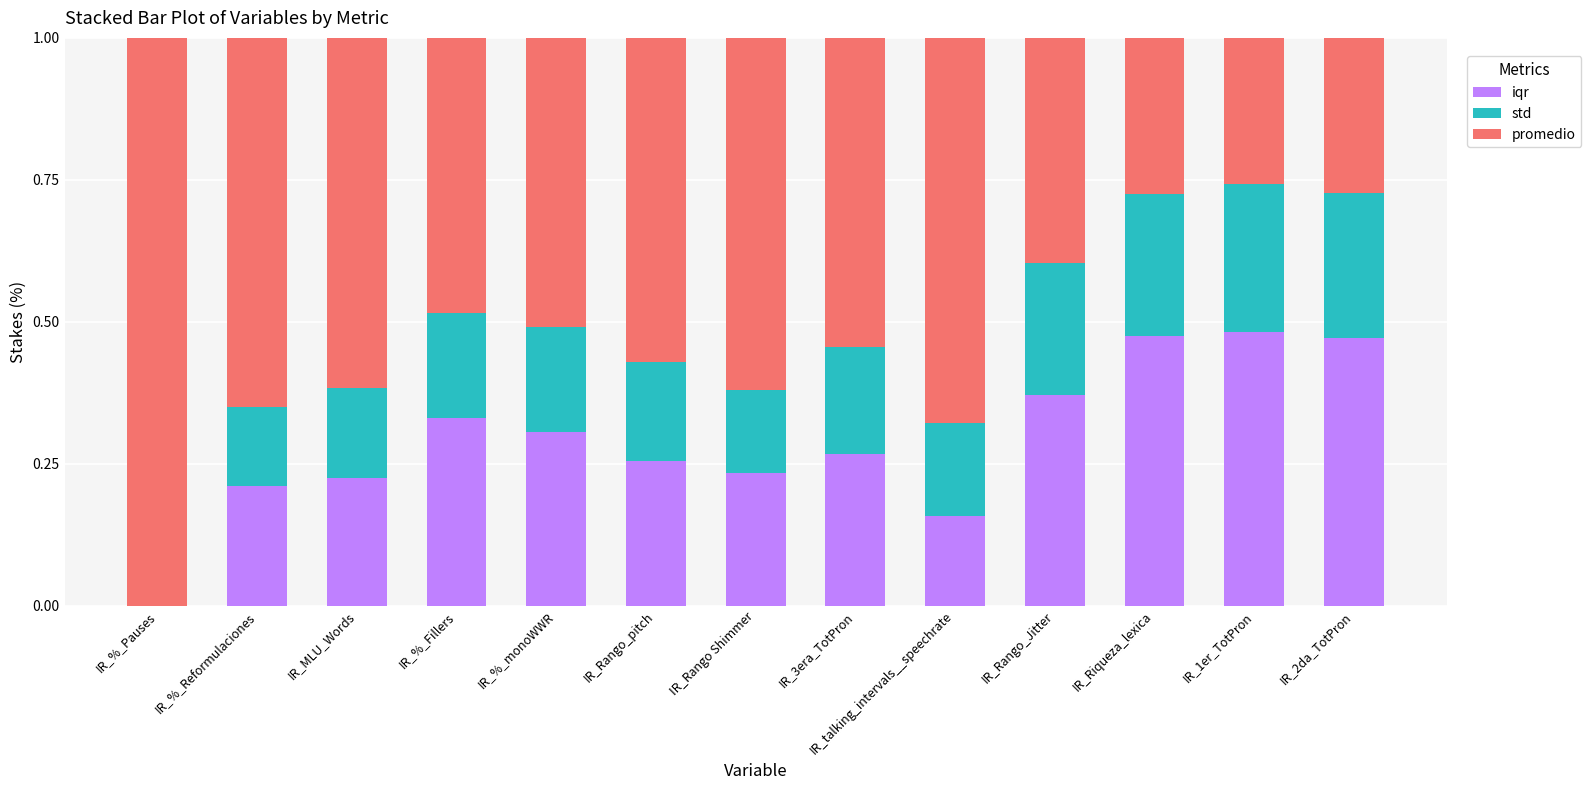

The iqr series shows 0.5 at IR_2da_TotPron. True or false?

True